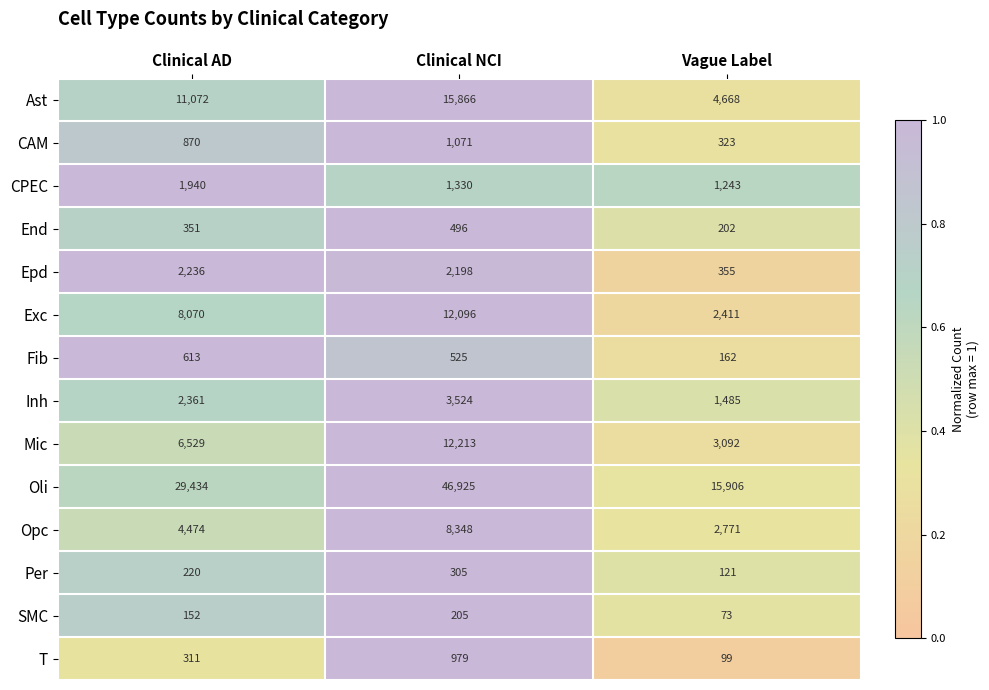

At which label does Oli reach its minimum?

Vague Label